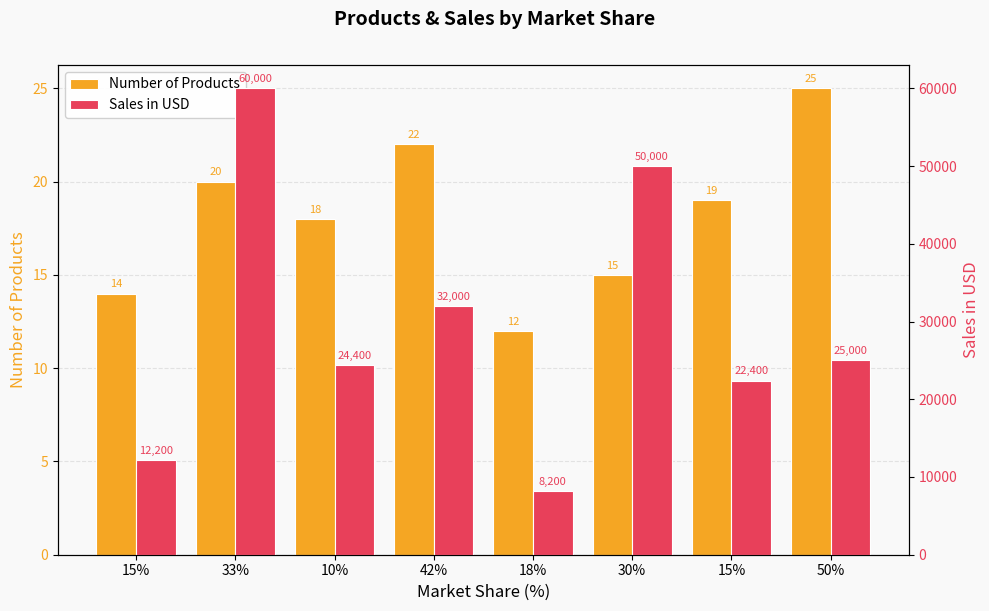

Rank the series at 15% from highest to lowest value.

Sales in USD, Number of Products